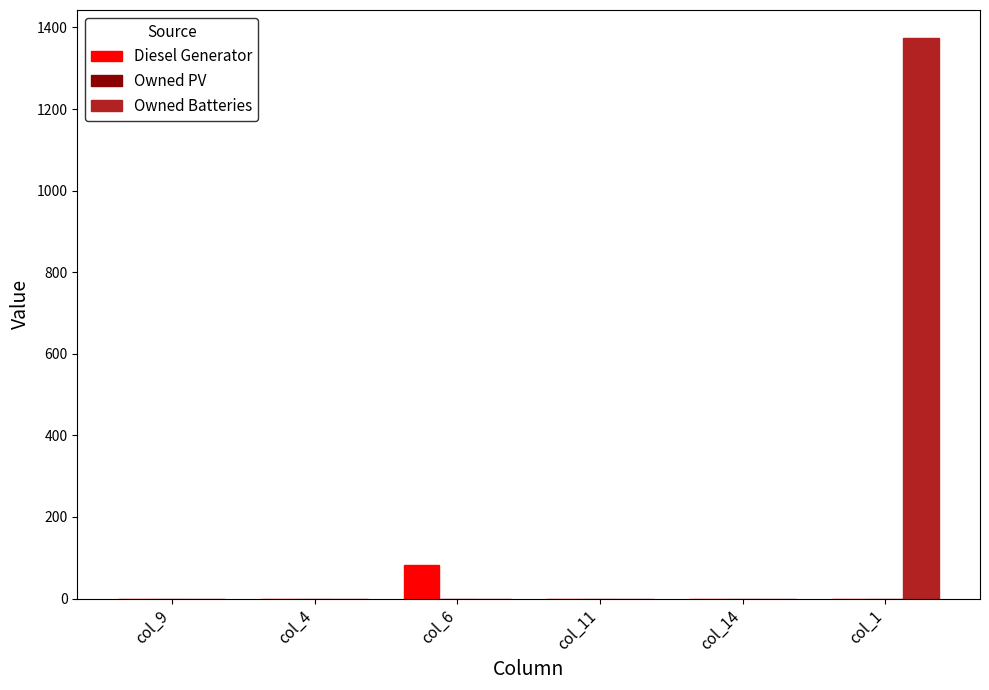

What is the sum of all Diesel Generator values?

83